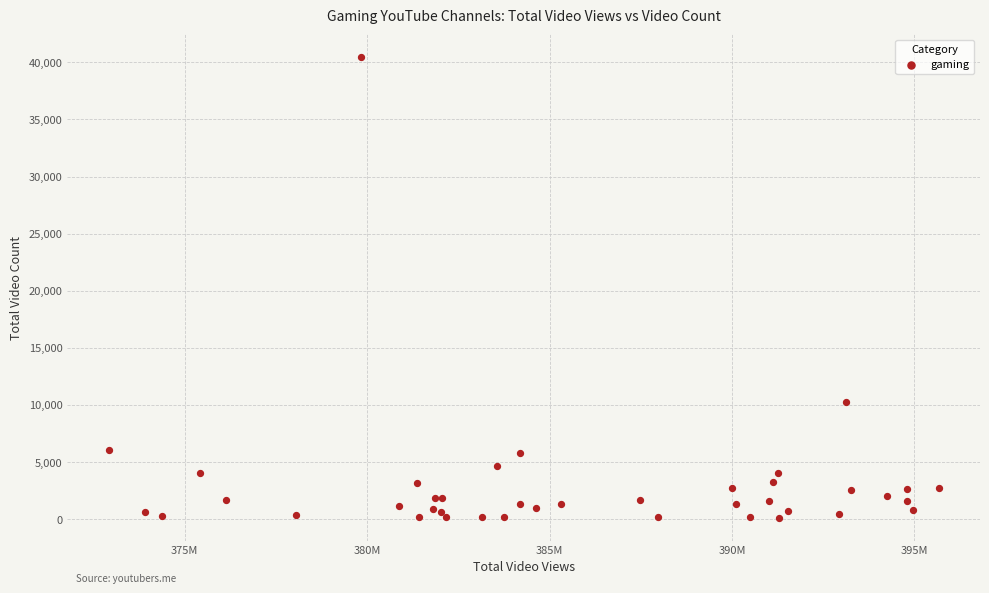

What Y value in the scatter plot is closest to 20286?

10242